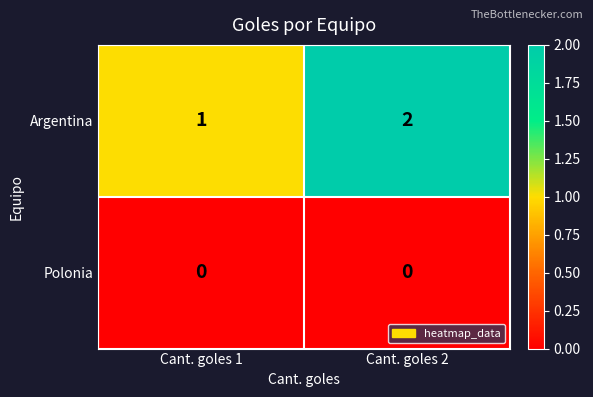

Count the number of categories in the chart.

2